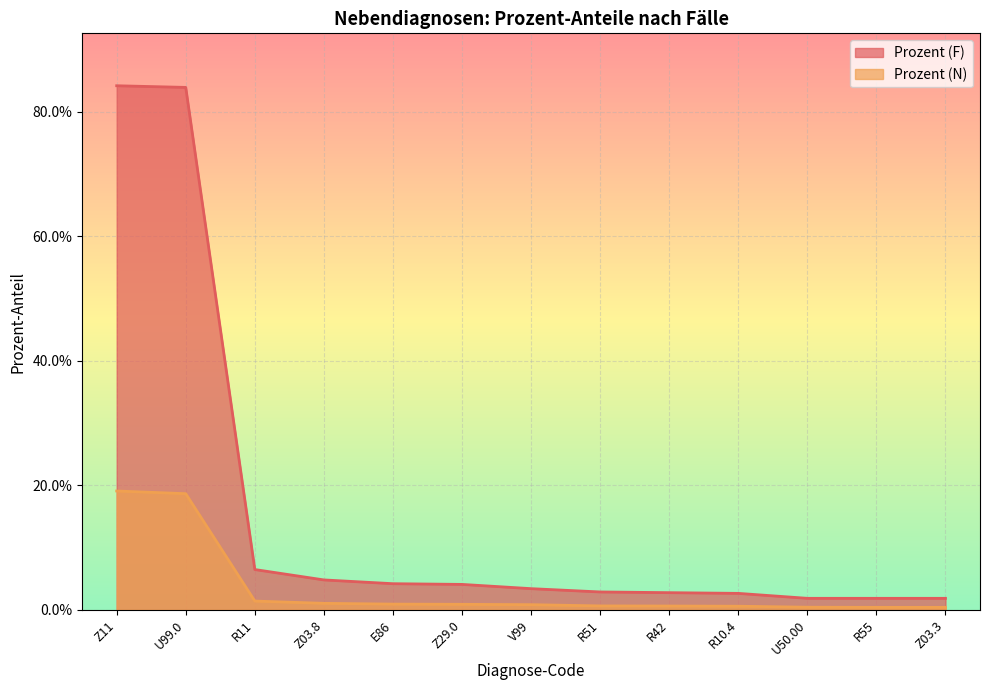

Does the chart display data point markers on the line(s)?

No